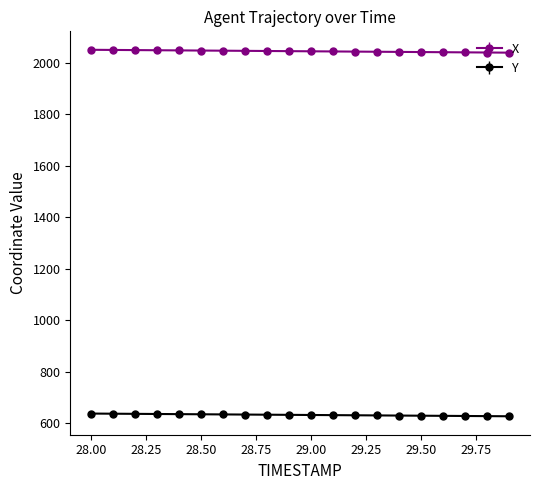

True or false: X and Y cross at least once.

False